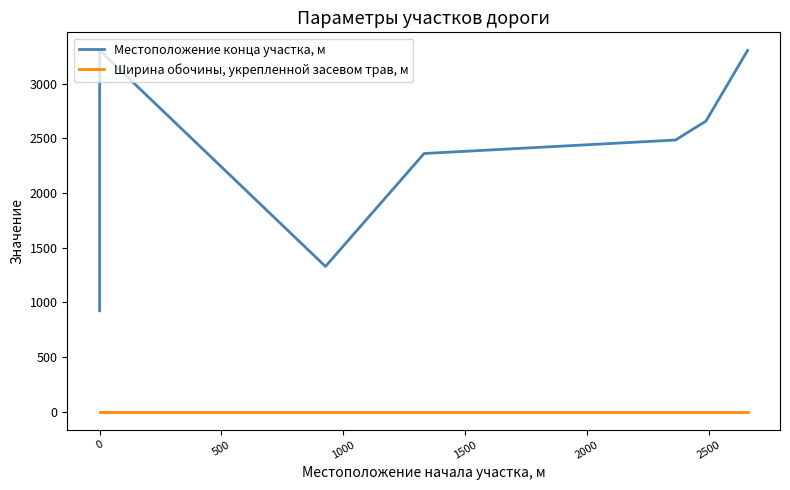

How many lines are shown in the chart?

2